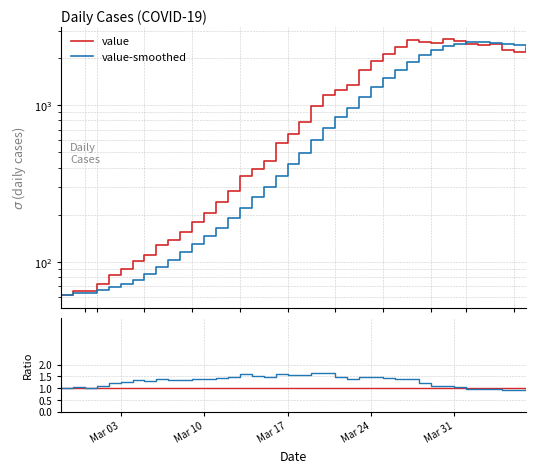

List the labels in order of value, smallest first.

2020-02-27, 2020-02-28, 2020-02-29, 2020-03-01, 2020-03-02, 2020-03-03, 2020-03-04, 2020-03-05, 2020-03-06, 2020-03-07, 2020-03-08, 2020-03-09, 2020-03-10, 2020-03-11, 2020-03-12, 2020-03-13, 2020-03-14, 2020-03-15, 2020-03-16, 2020-03-17, 2020-03-18, 2020-03-19, 2020-03-20, 2020-03-21, 2020-03-22, 2020-03-23, 2020-03-24, 2020-03-25, 2020-04-05, 2020-04-04, 2020-04-06, 2020-03-26, 2020-04-02, 2020-04-03, 2020-04-01, 2020-03-29, 2020-03-28, 2020-03-31, 2020-03-27, 2020-03-30